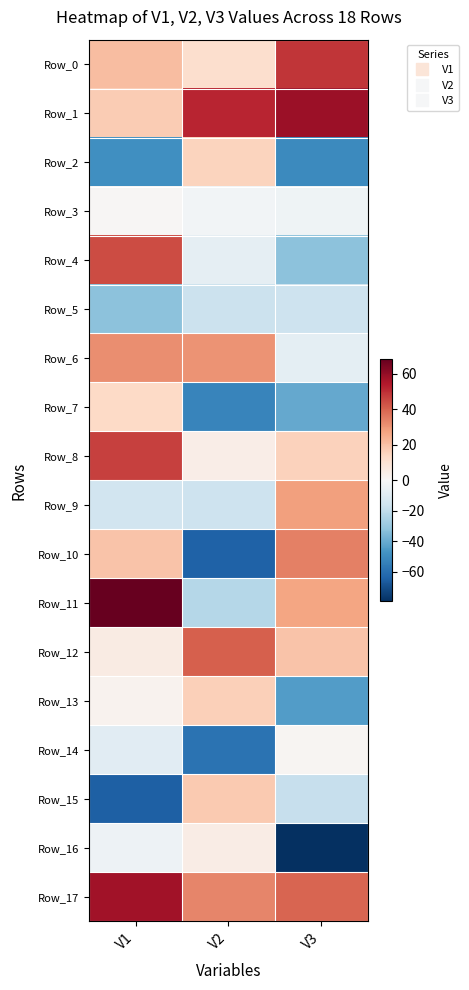

Reading left to right, transcribe all the data shown in this chart.

Row_0: V1=21.1	V2=11.3	V3=48.8
Row_1: V1=17.2	V2=51.8	V3=58.2
Row_2: V1=-48.9	V2=15.4	V3=-50.5
Row_3: V1=1.0	V2=-2.0	V3=-3.2
Row_4: V1=44.6	V2=-7.1	V3=-32.7
Row_5: V1=-32.3	V2=-16.8	V3=-16.2
Row_6: V1=31.8	V2=30.8	V3=-8.0
Row_7: V1=13.5	V2=-52.2	V3=-40.6
Row_8: V1=46.5	V2=4.4	V3=15.9
Row_9: V1=-15.3	V2=-16.5	V3=27.8
Row_10: V1=19.5	V2=-64.6	V3=34.6
Row_11: V1=68.2	V2=-23.0	V3=27.0
Row_12: V1=5.4	V2=40.9	V3=19.2
Row_13: V1=2.5	V2=16.3	V3=-44.5
Row_14: V1=-9.0	V2=-58.8	V3=1.1
Row_15: V1=-65.1	V2=17.8	V3=-18.1
Row_16: V1=-3.9	V2=4.9	V3=-79.6
Row_17: V1=57.4	V2=33.5	V3=39.7